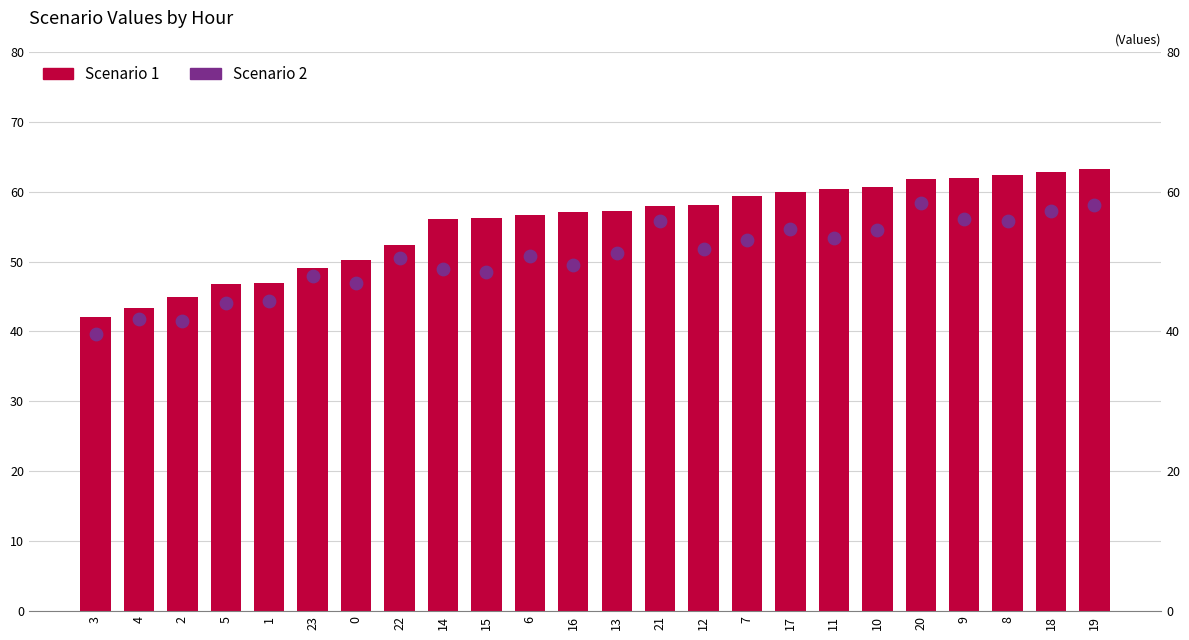

Which series has the widest spread of Y values?

Scenario 1